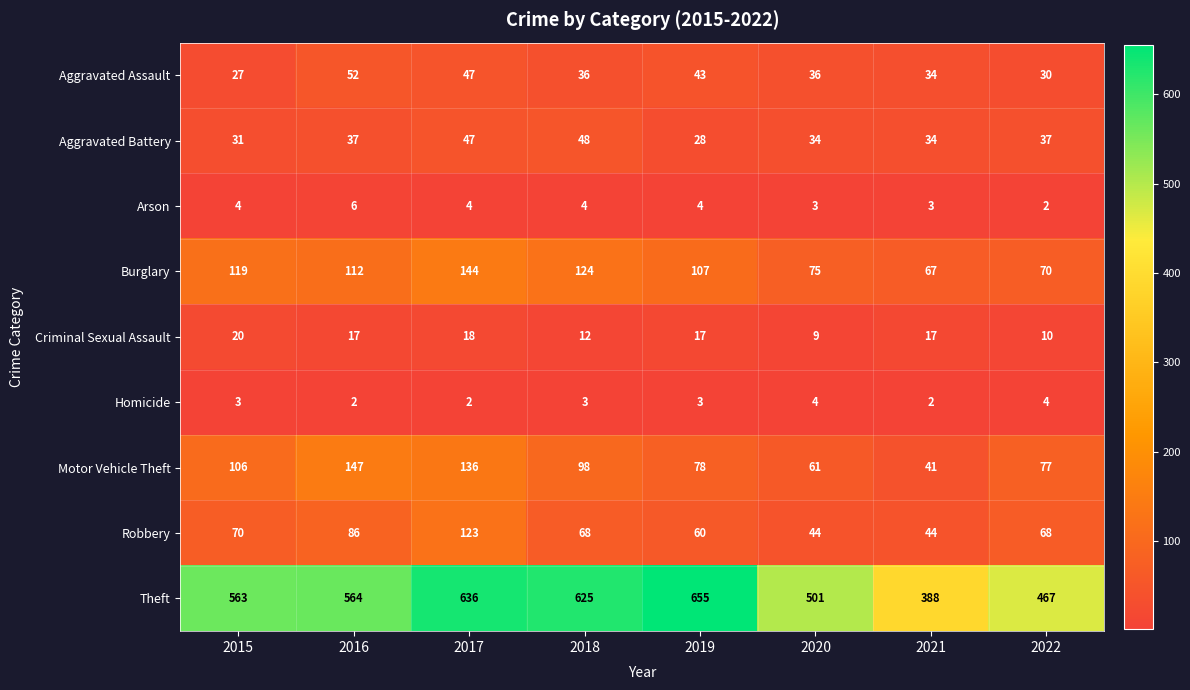

Is it true that Criminal Sexual Assault equals 34 at 2015?

False